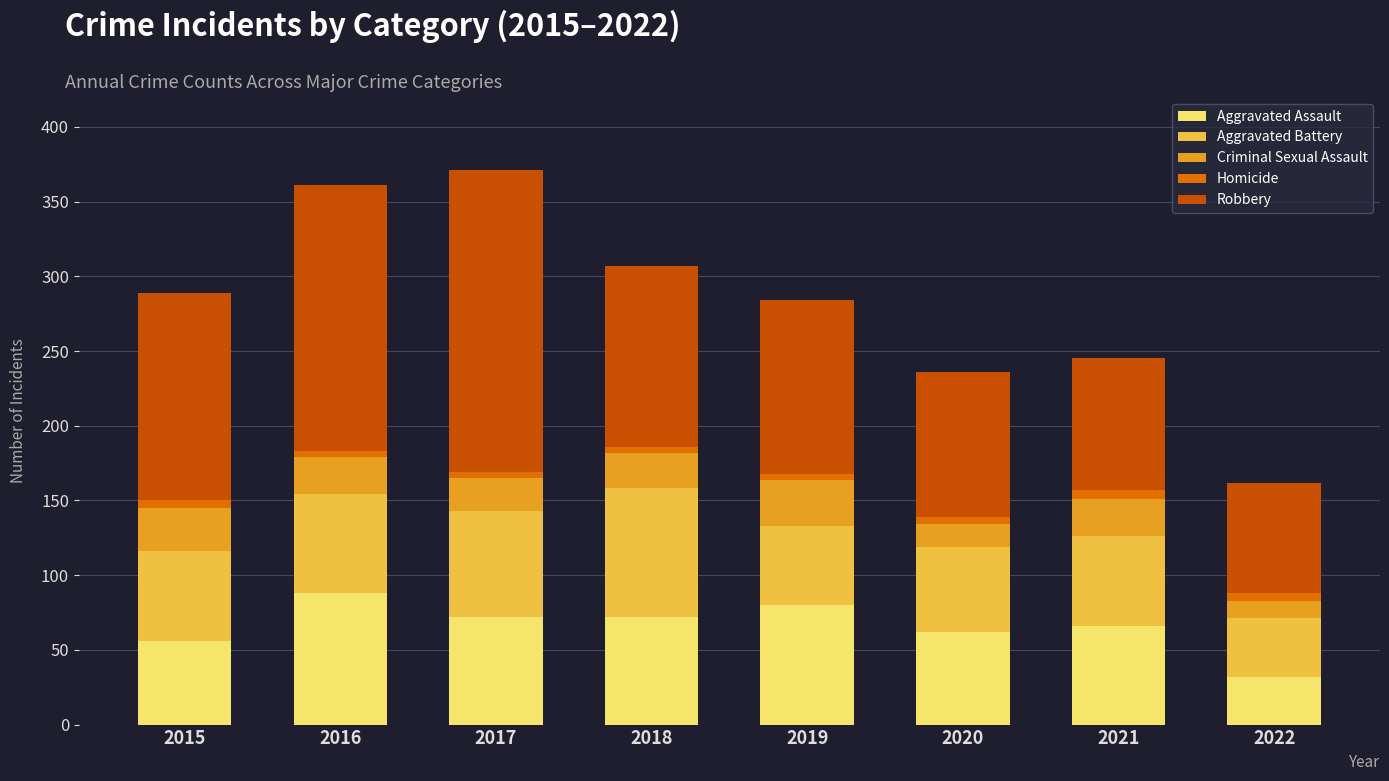

True or false: Aggravated Assault has a value of 135 at 2019.

False